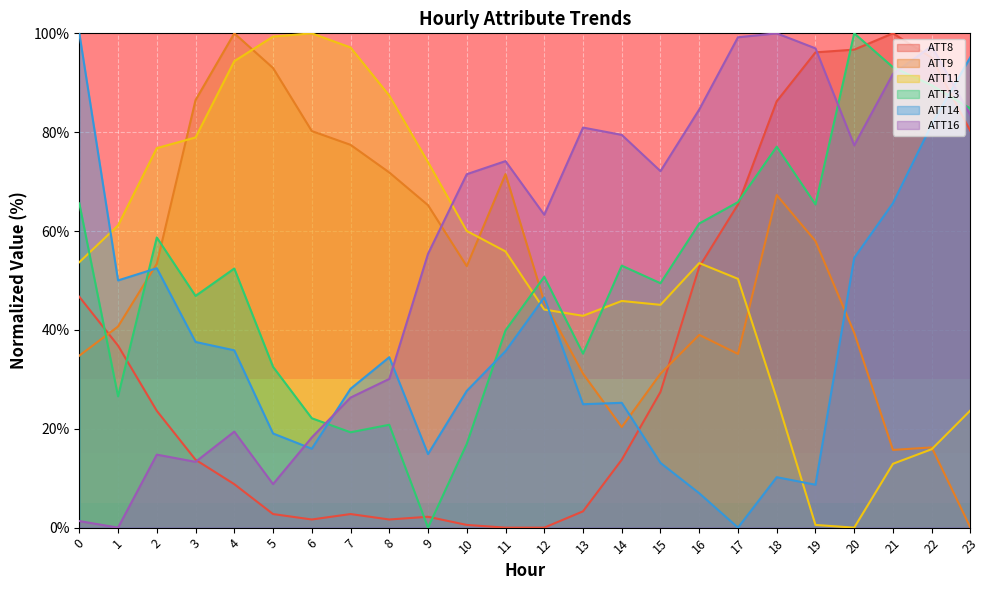

Which category has the highest value in the ATT11 series?

6